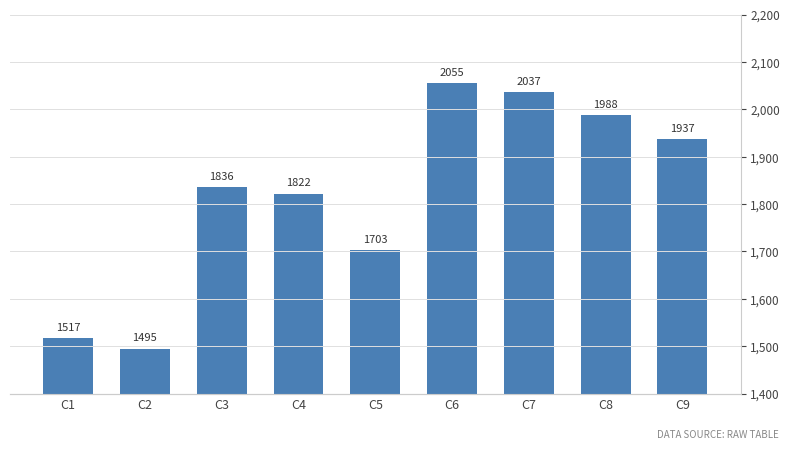

Rank the categories by value from lowest to highest.

C2, C1, C5, C4, C3, C9, C8, C7, C6